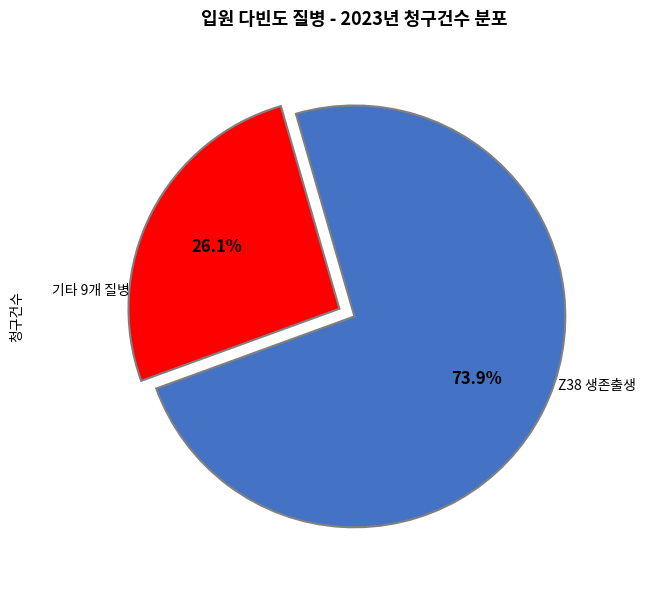

Which category has the biggest portion of the pie?

Z38 출산장소에 따른 생존출생